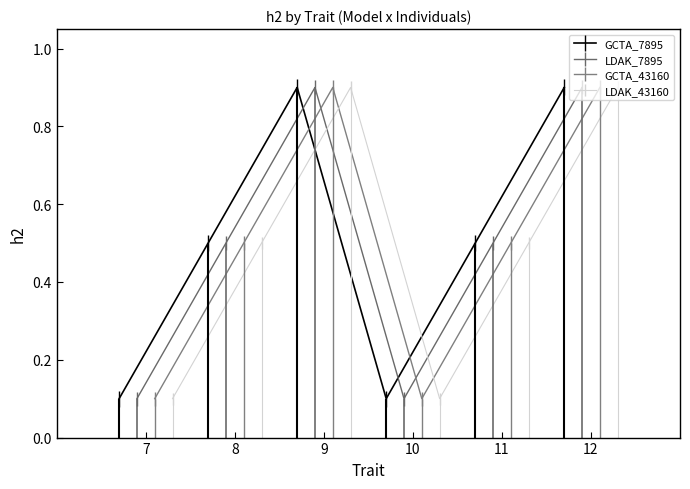

Does the chart display data point markers on the line(s)?

Yes